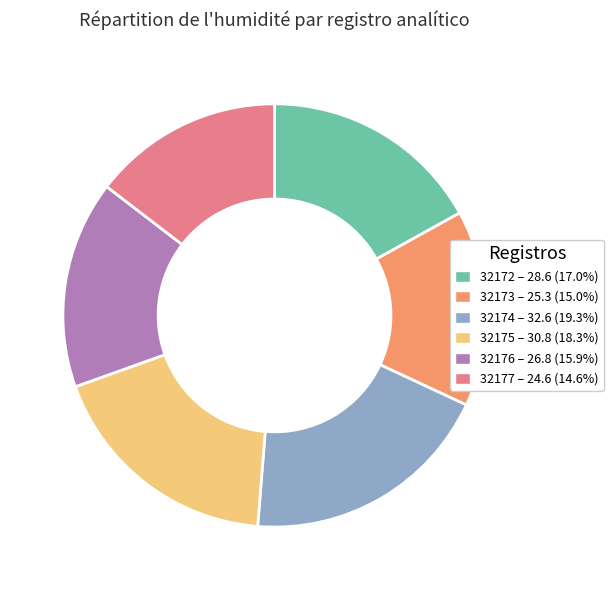

Do 32175 and 32172 together represent more than half of the pie?

No